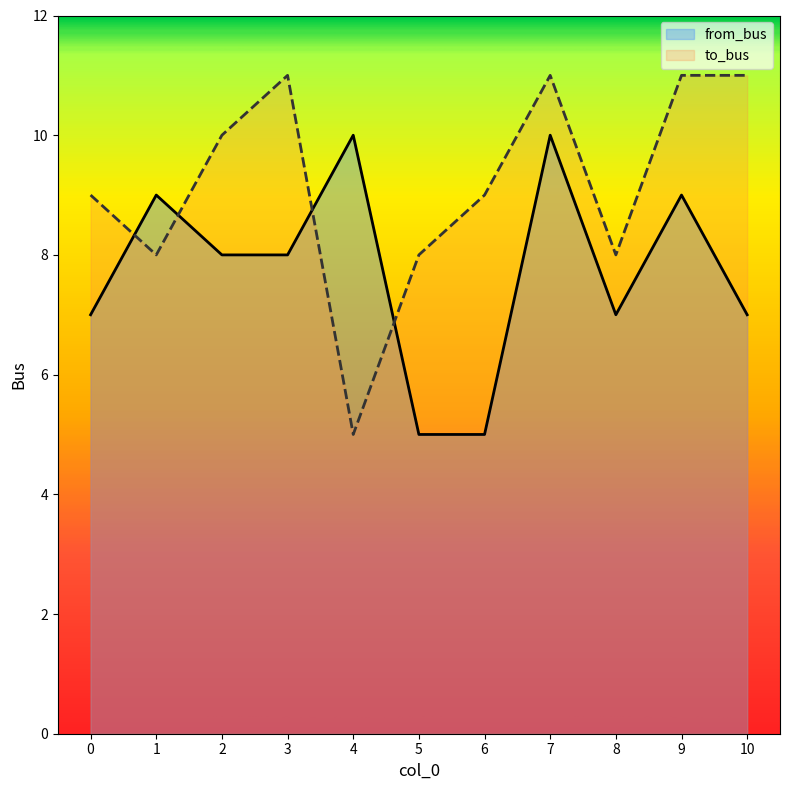

Where does the to_bus series first go above 9?

2